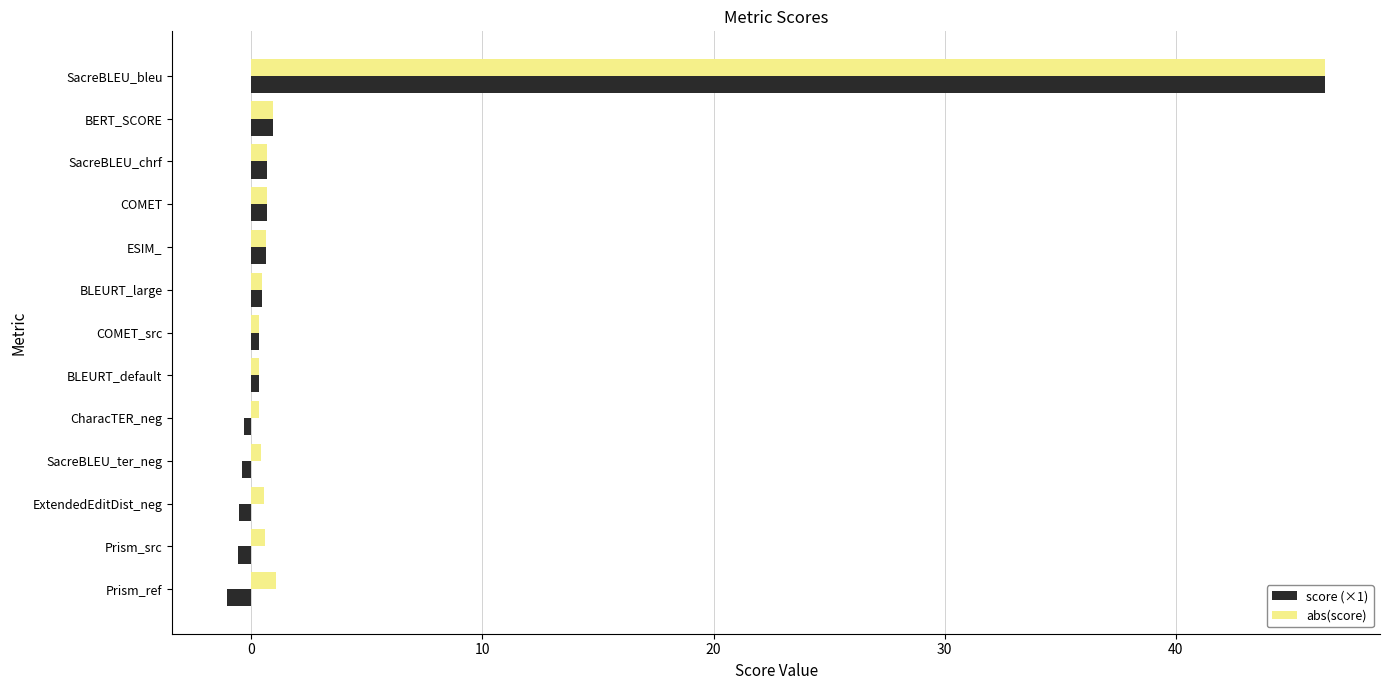

Which series has the largest range (max minus min)?

score (×1)